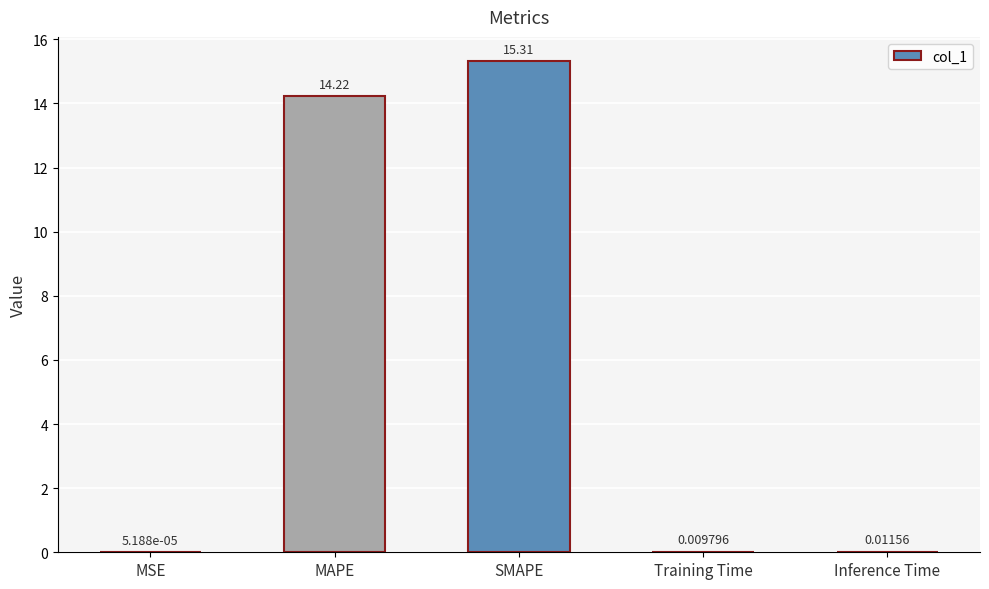

The value at SMAPE is 15.3. True or false?

True